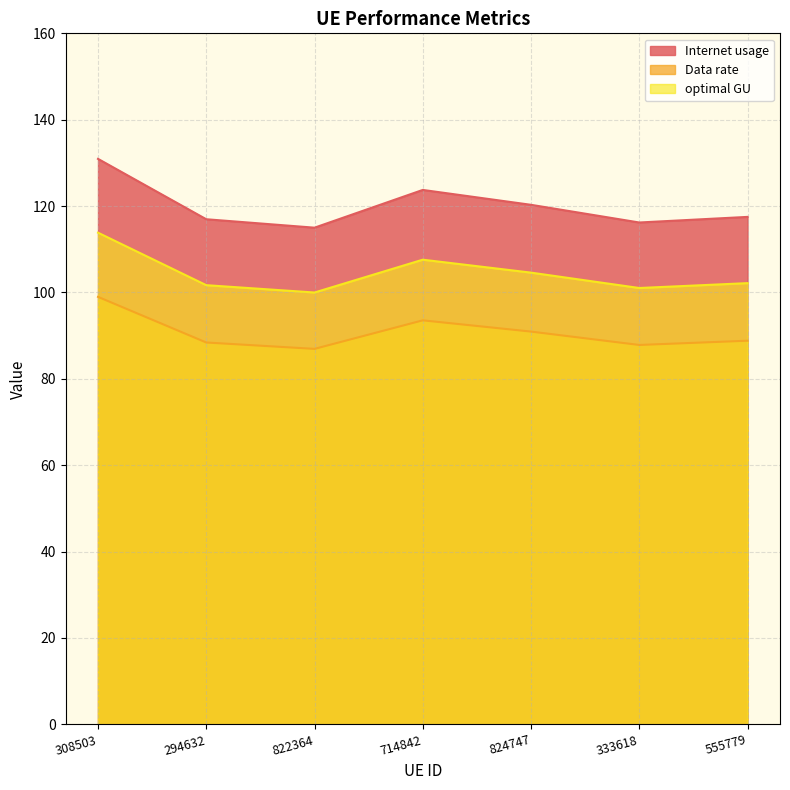

At 308503, list the series in order from smallest to largest.

Data rate, optimal GU, Internet usage